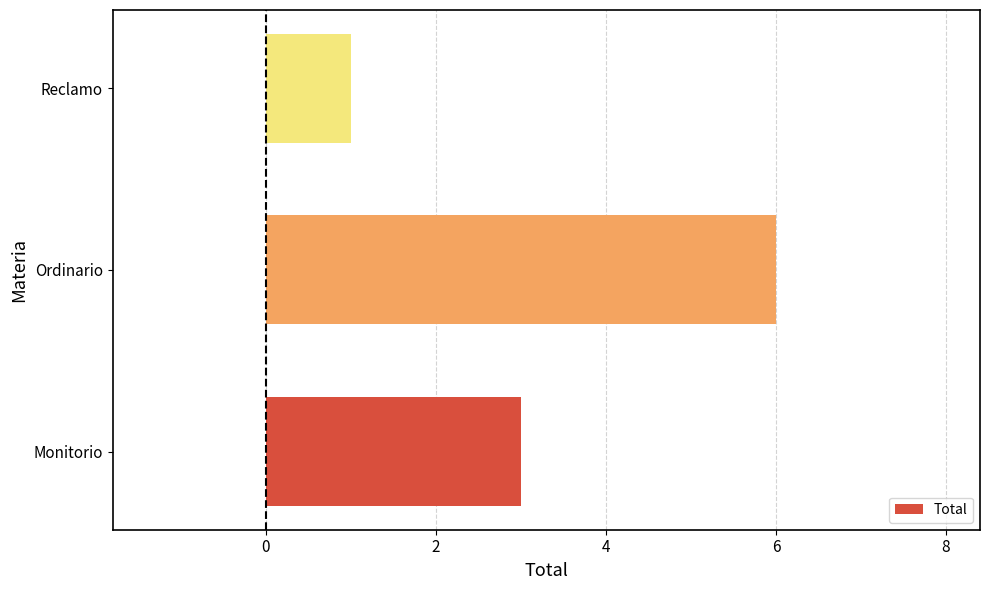

The value at Ordinario is 4. True or false?

False